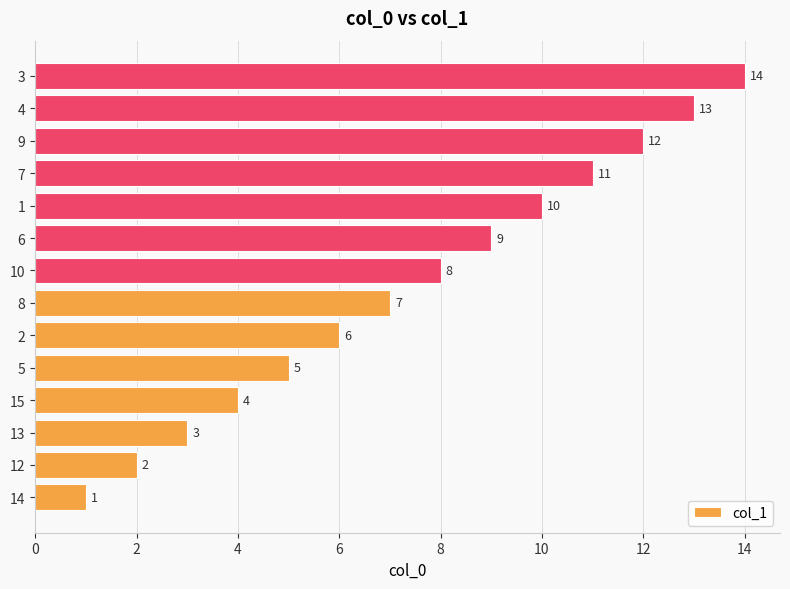

What is the difference between the maximum and minimum values?

13